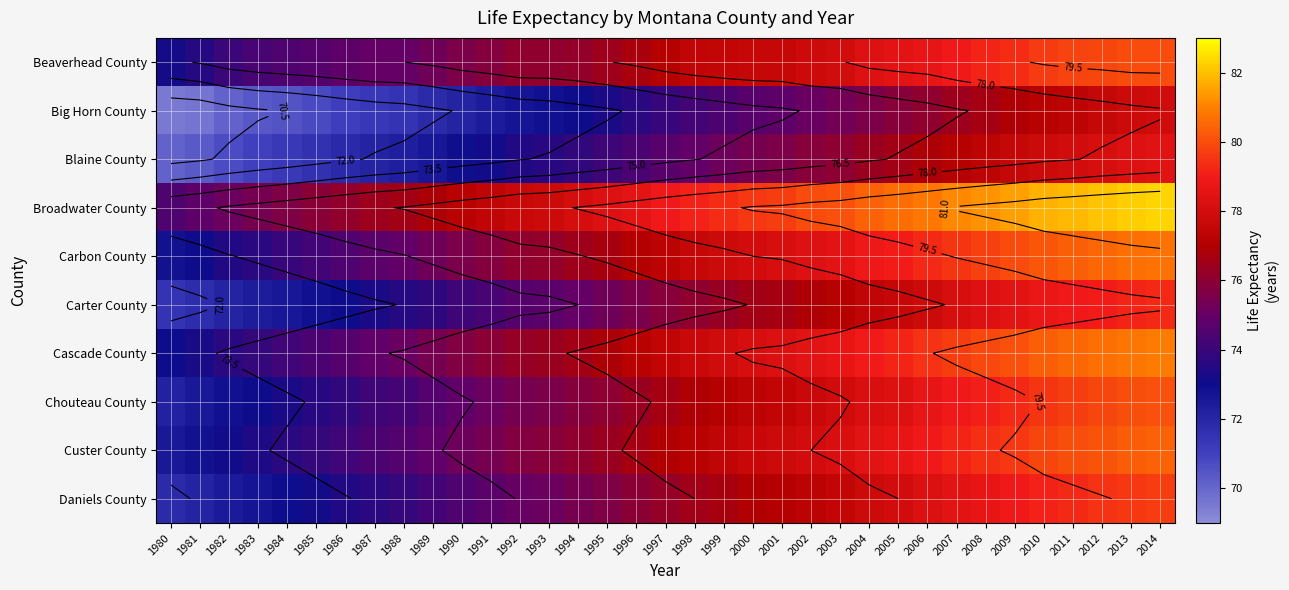

At how many categories does at least one series exceed 73?

35